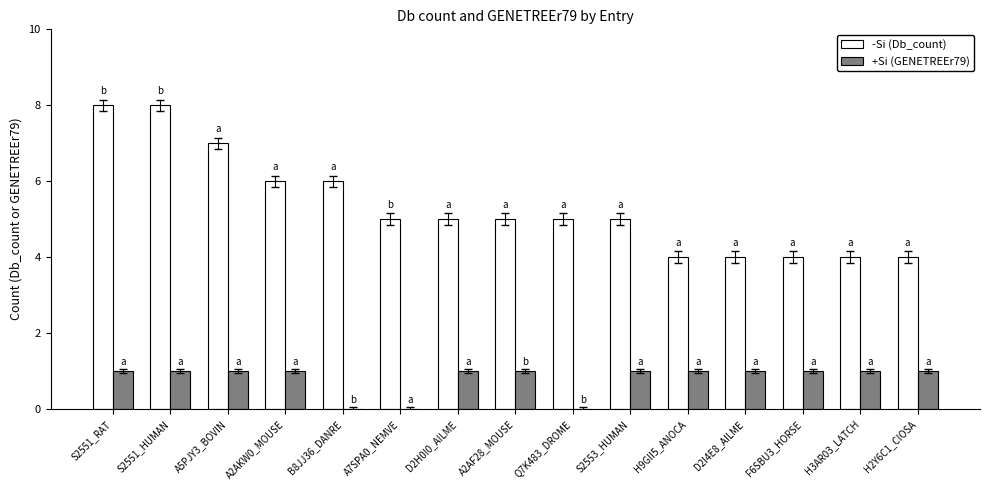

What is the total value across all series at A5PJY3_BOVIN?

8